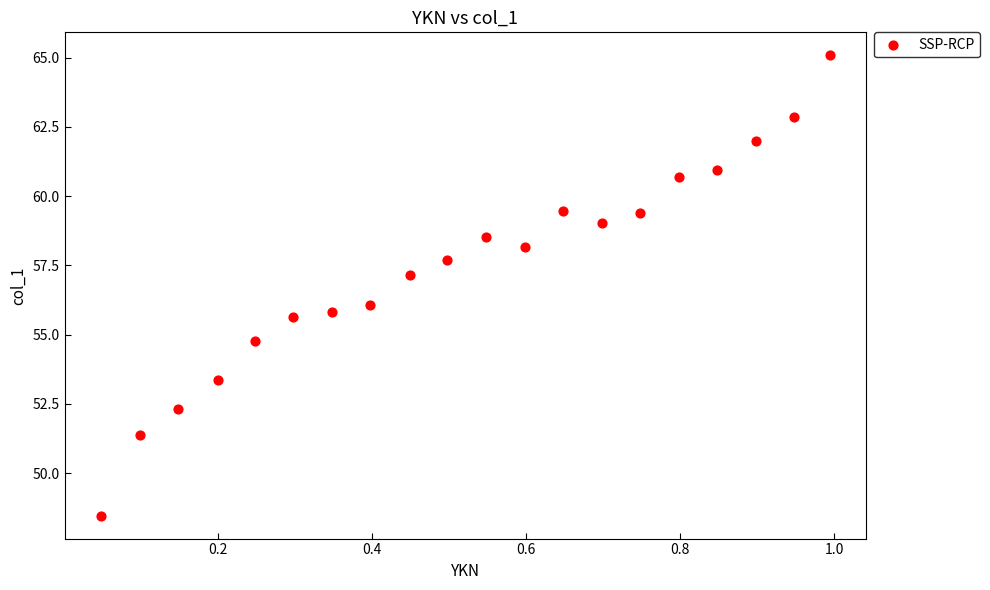

What is the range of X values (max minus min)?

0.9